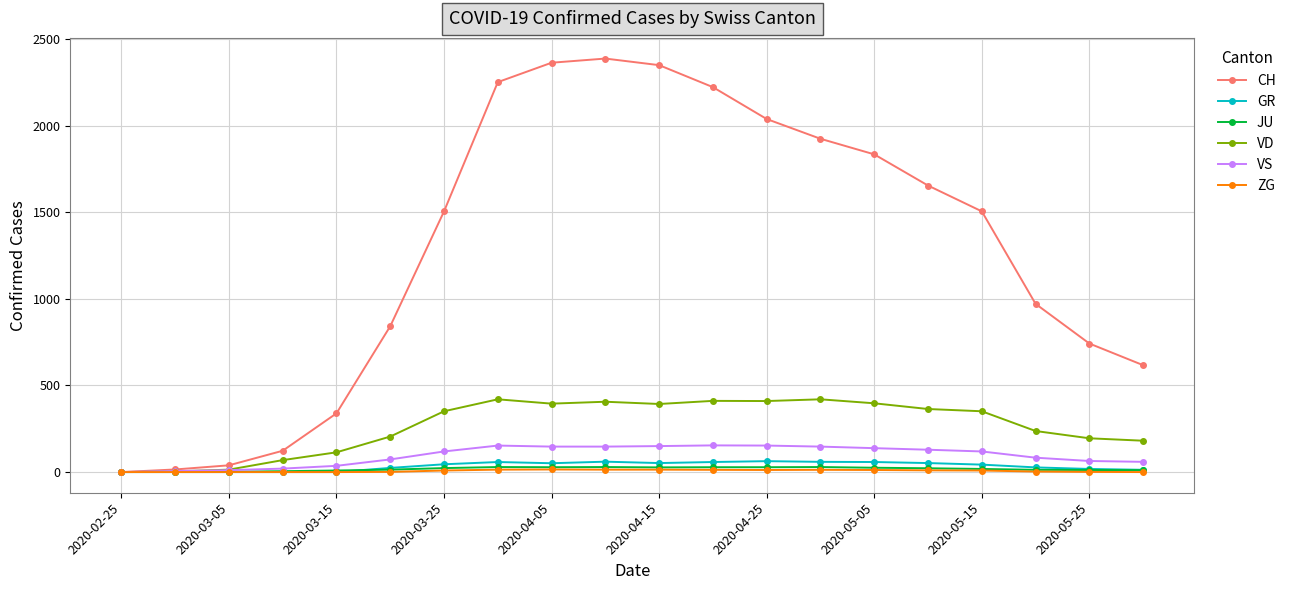

Is this an area chart (filled region under the line)?

No